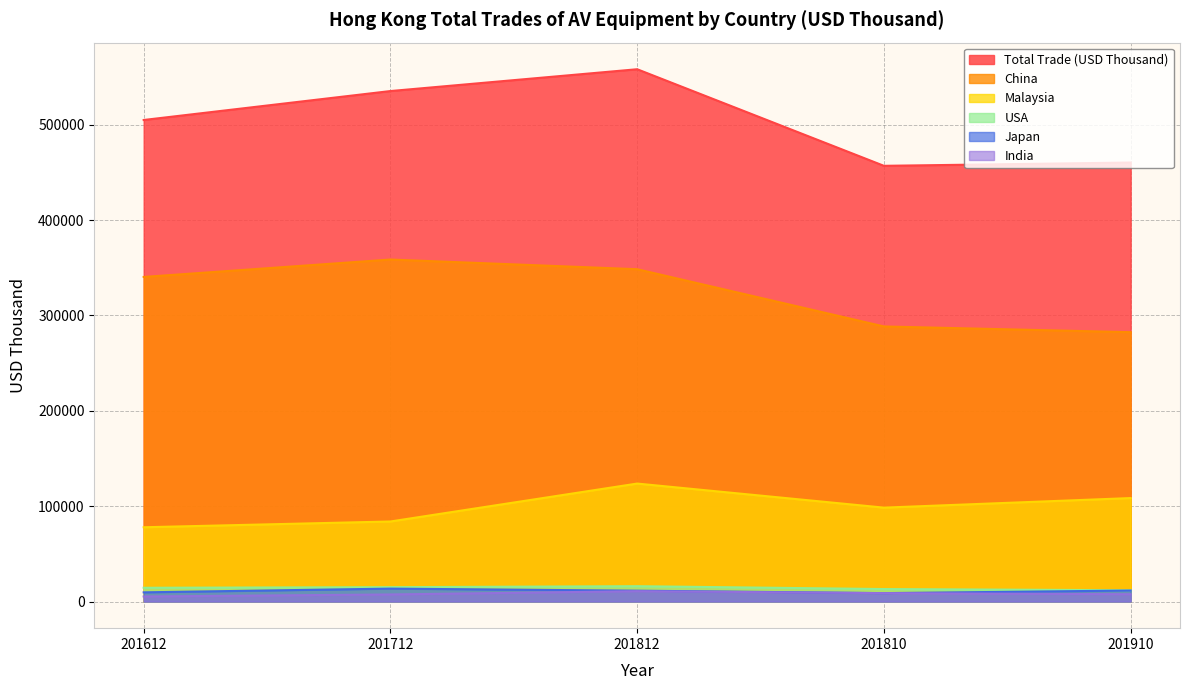

Where is China nearest to the value 320521?

201612